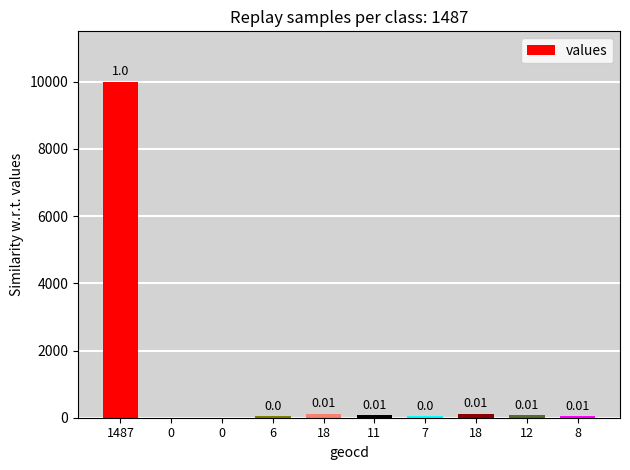

The value at 0 is 0. True or false?

True